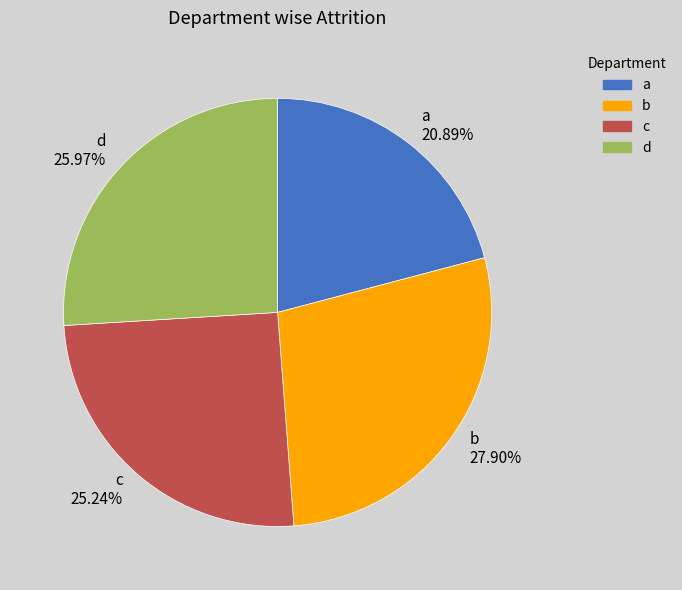

Rank the categories by value from highest to lowest.

b, d, c, a